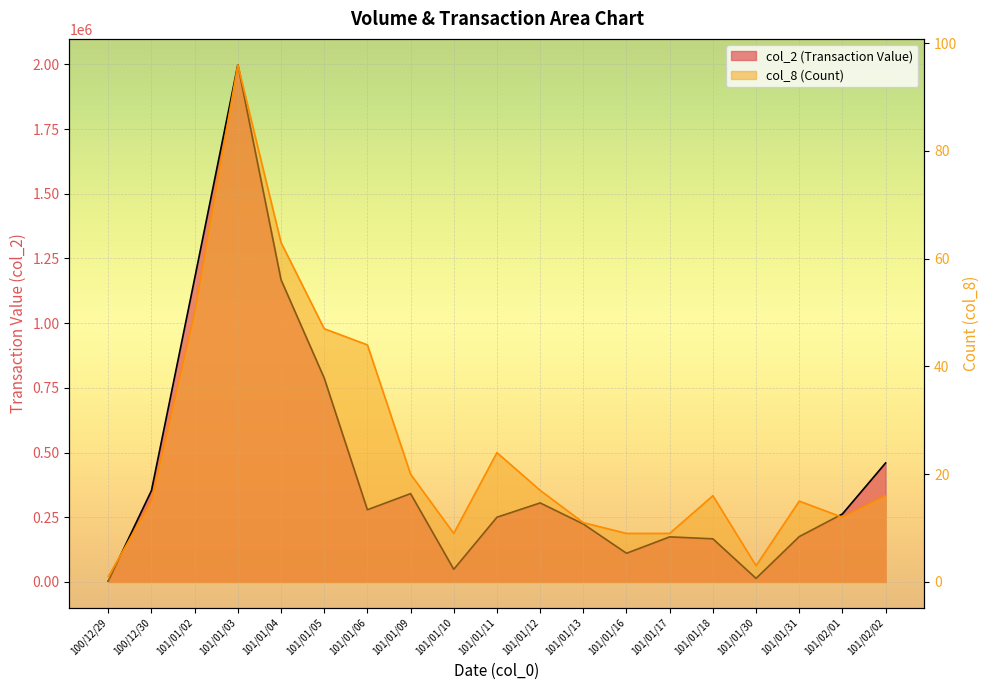

Which series has the largest total across all categories?

col_2